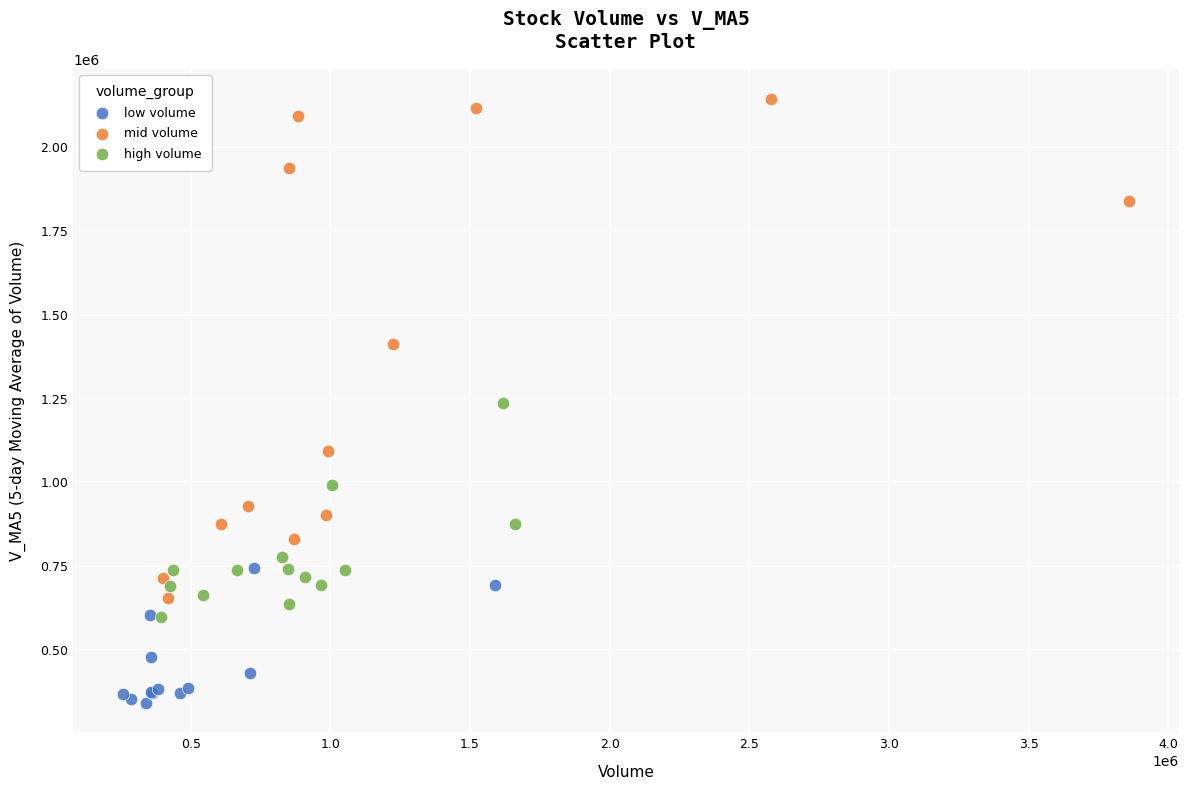

Which series reaches the minimum Y coordinate?

low volume